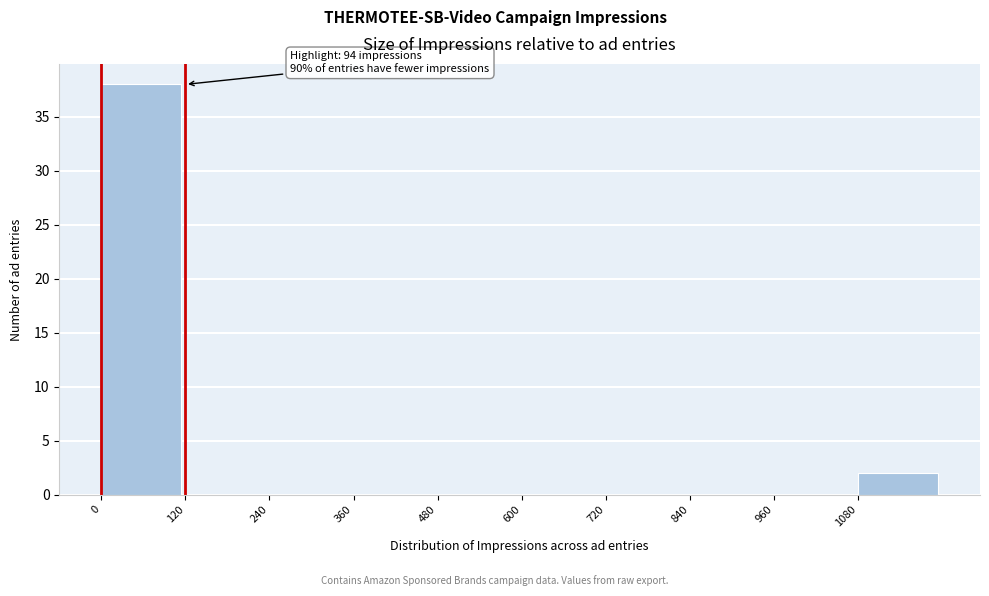

Which range on the x-axis has the tallest bar?

0 to 120